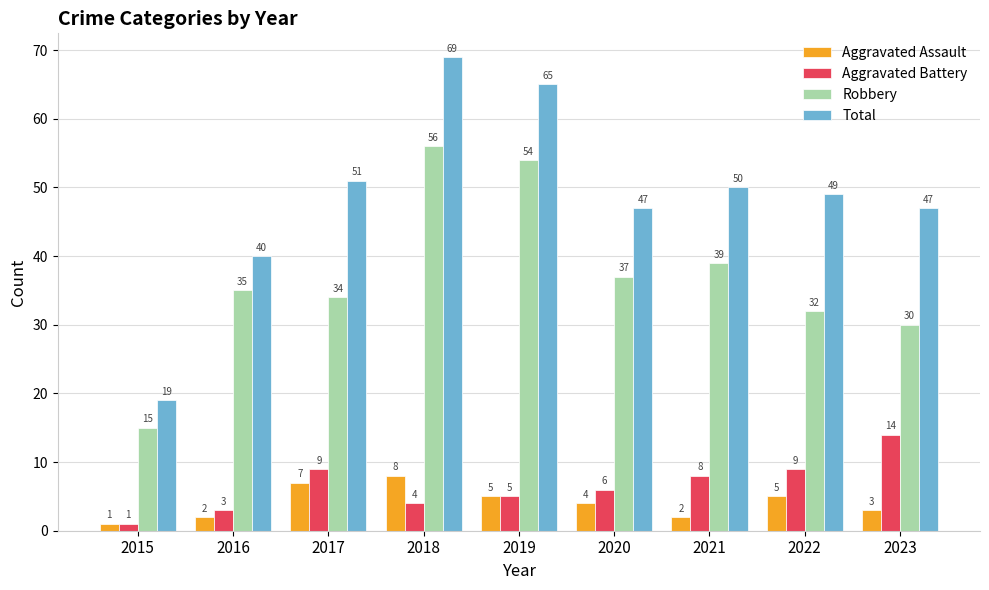

At how many categories does at least one series exceed 68?

1